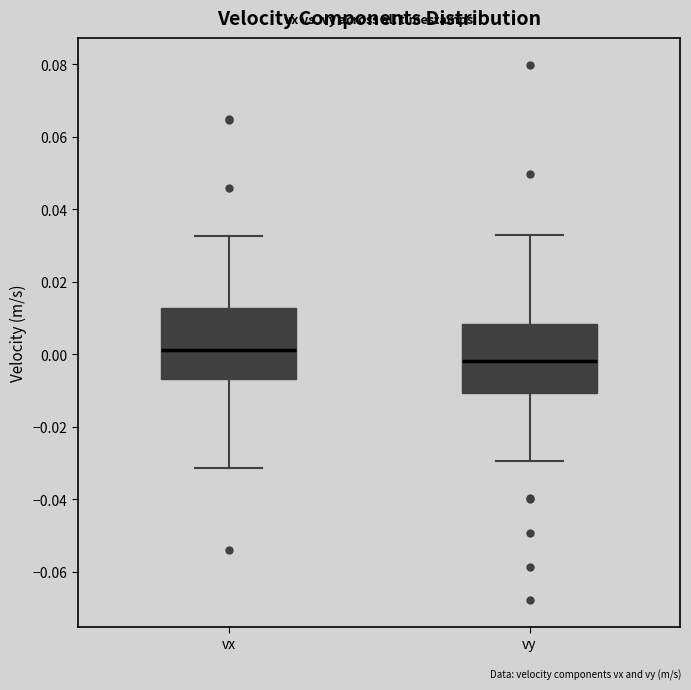

Reading left to right, transcribe this box plot: for each box, give where its median line is, the range the box spans, and where its two whiskers end, as read against the y-axis. The values are not printed on the chart, so give them approximately, as read against the axis.

vx: median 0.002, box -0.006 to 0.012, whiskers -0.032 to 0.032
vy: median -0.002, box -0.010 to 0.008, whiskers -0.030 to 0.032